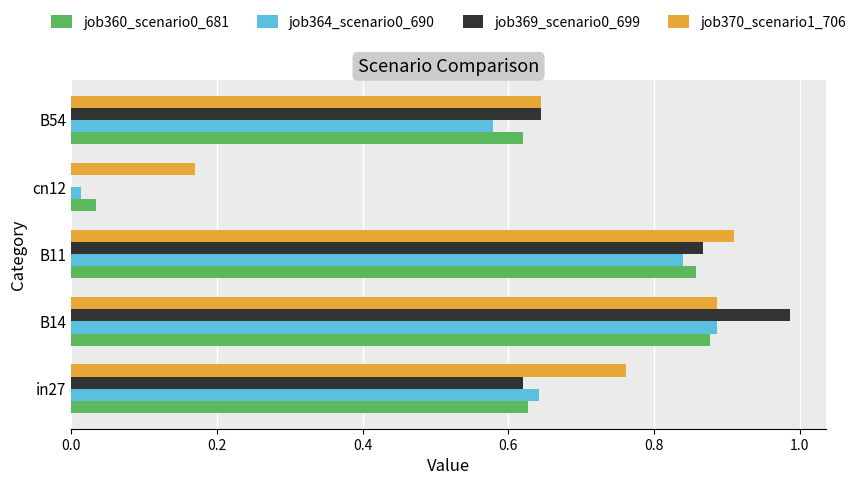

Which series changed the most between B11 and B54?

job370_scenario1_706